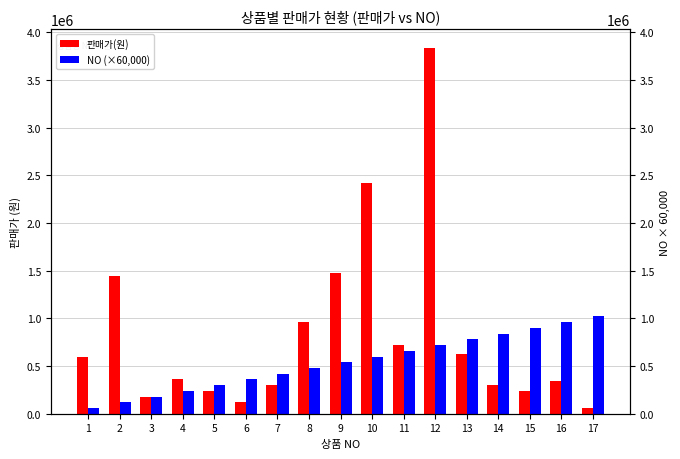

The 판매가(원) series shows 911882 at 13. True or false?

False